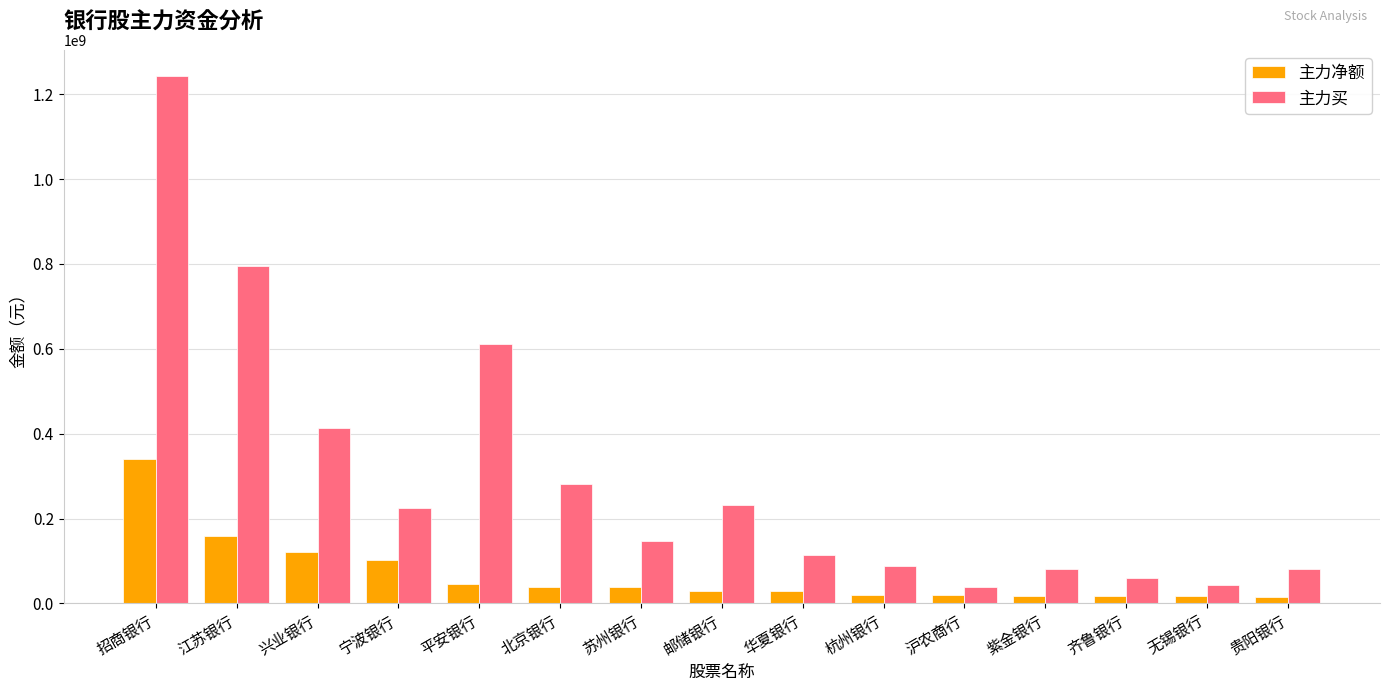

Which series has the widest spread of values?

主力买